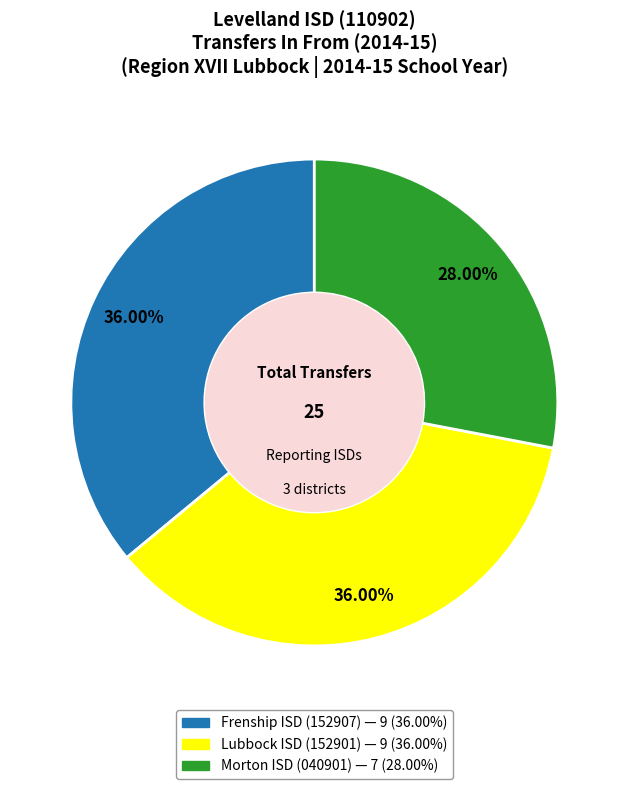

To the nearest percent, what percentage of the pie is Morton ISD (040901)?

28%